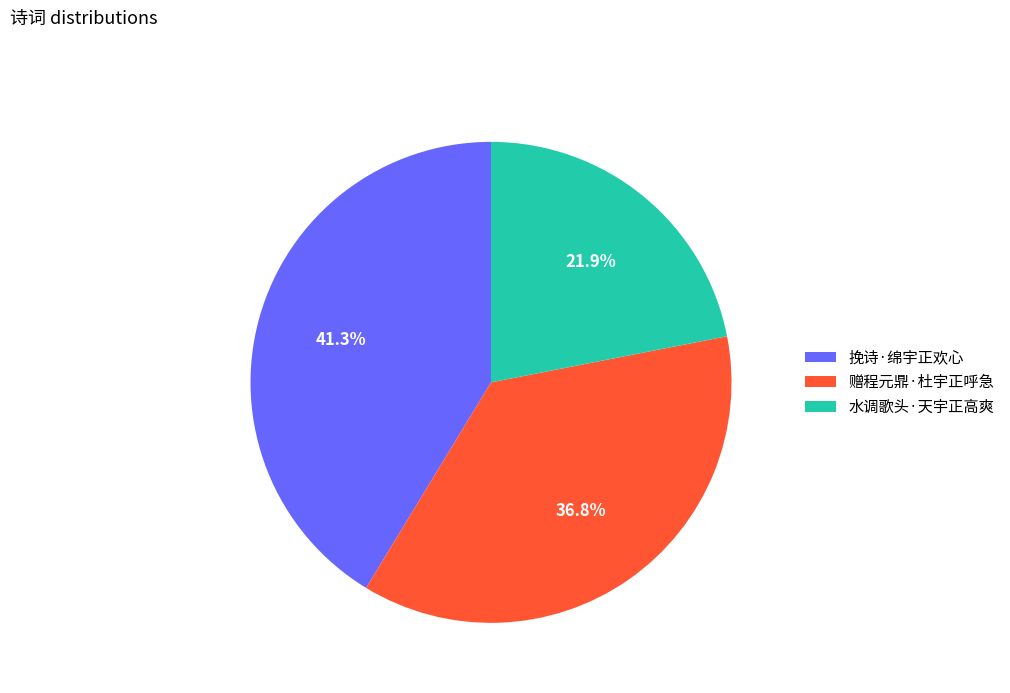

How much of the chart is everything except 挽诗·绵宇正欢心?

58.7%